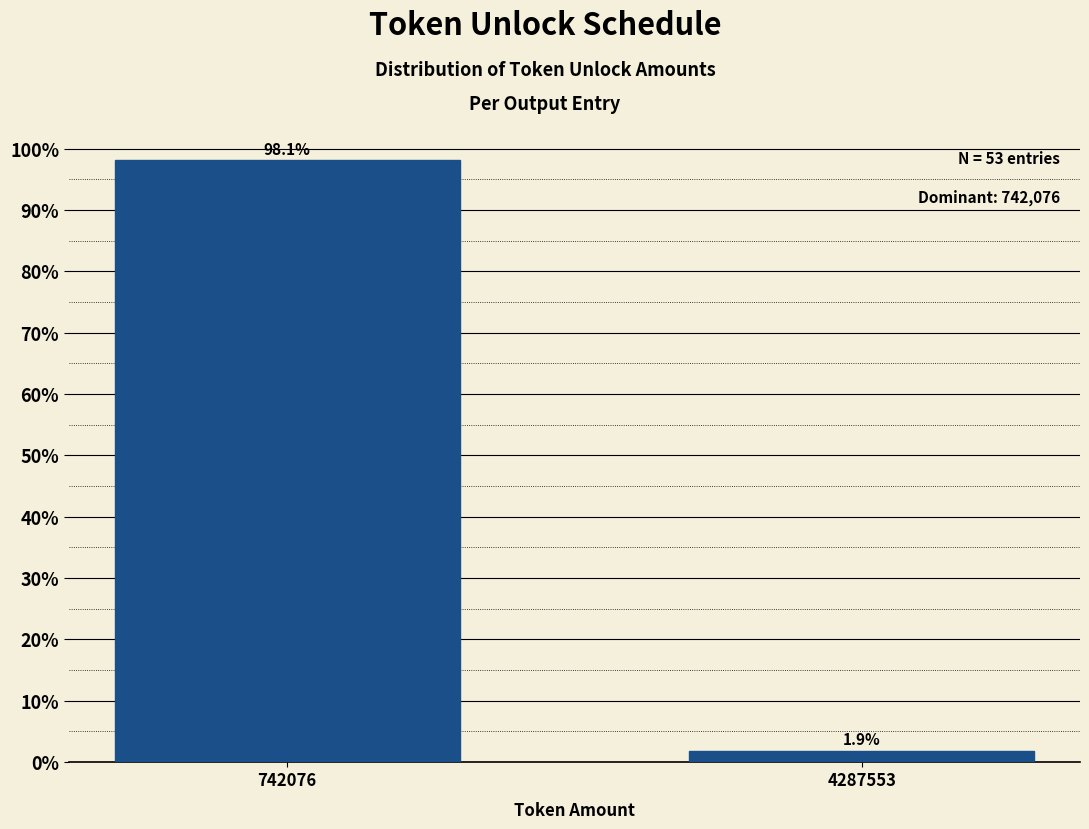

Reading left to right, transcribe all the data shown in this chart.

742076=98.1	4287553=1.9